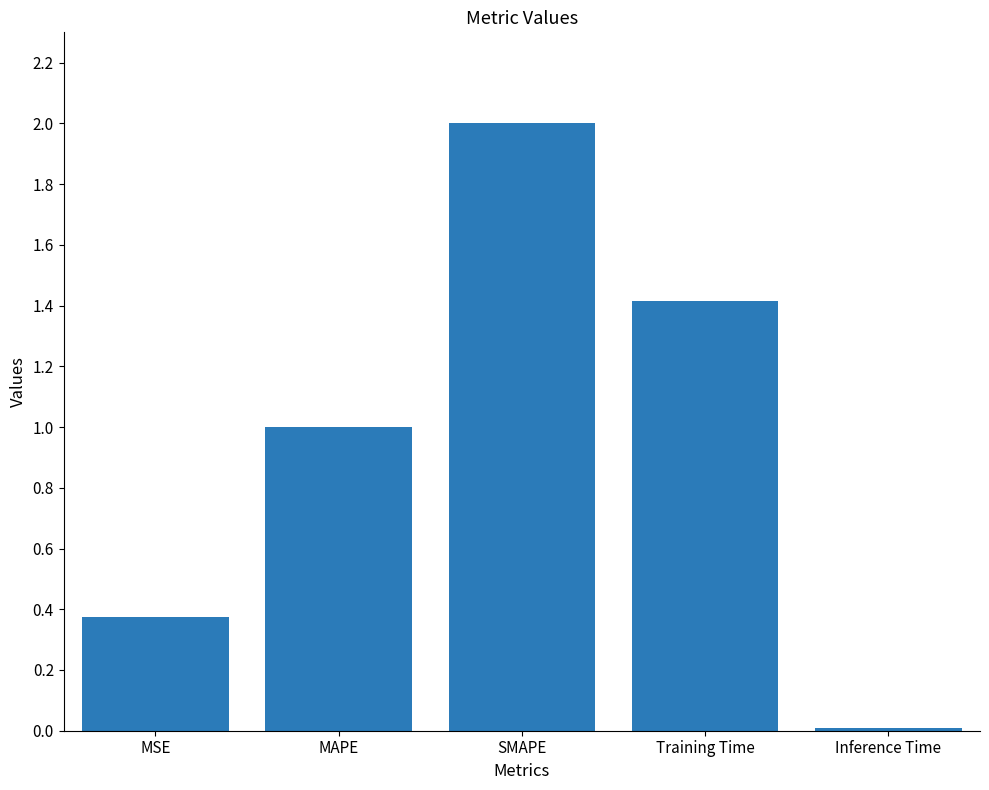

Is it true that the value at MAPE is 1.0?

True